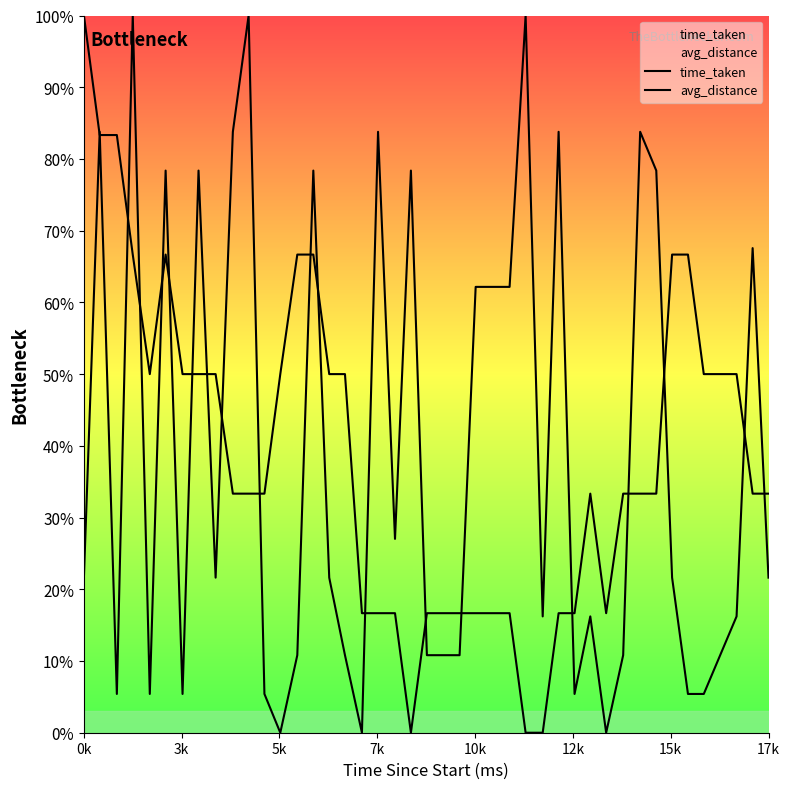

At how many categories does at least one series exceed 54?

21